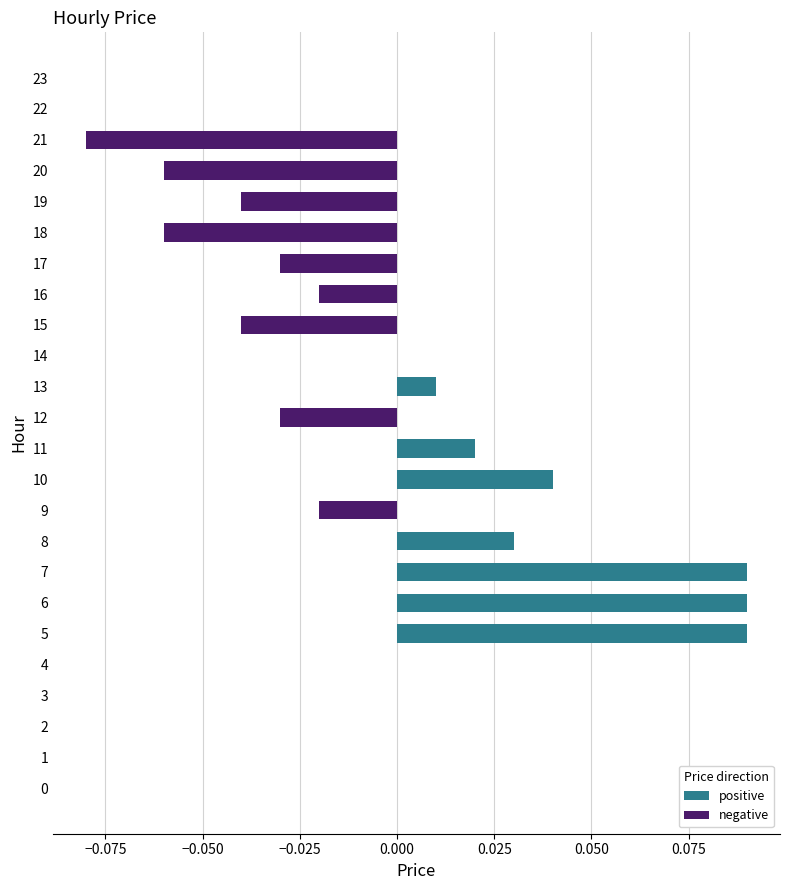

Which series has the largest range (max minus min)?

positive